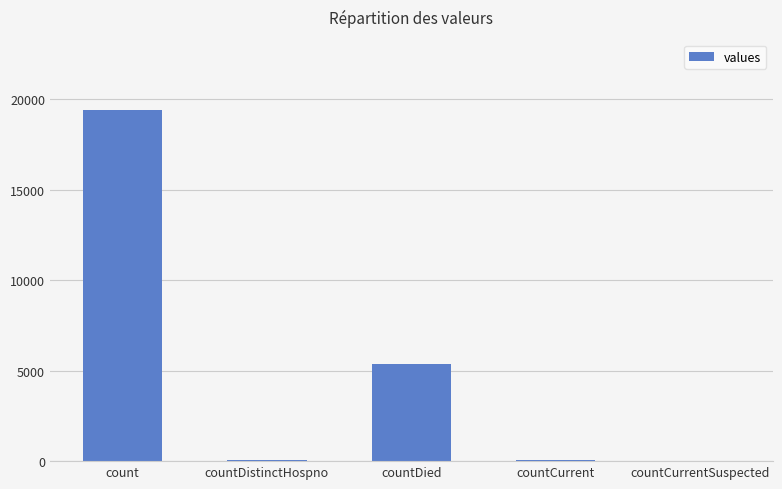

At which label does the data first exceed 60?

count